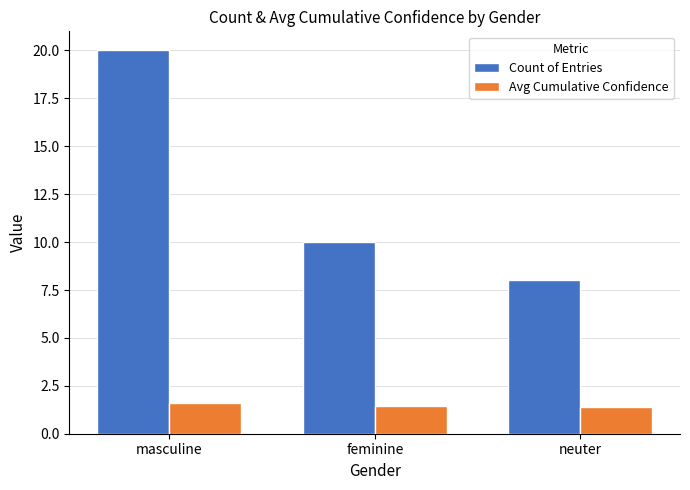

What are all the series names shown in the legend?

Count of Entries, Avg Cumulative Confidence